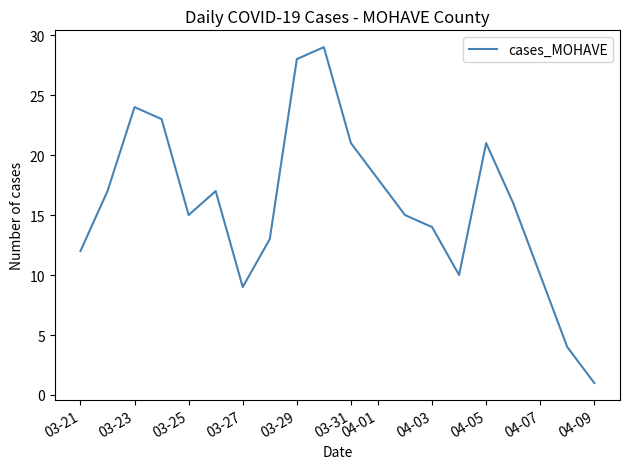

What is the maximum value shown in the chart?

29